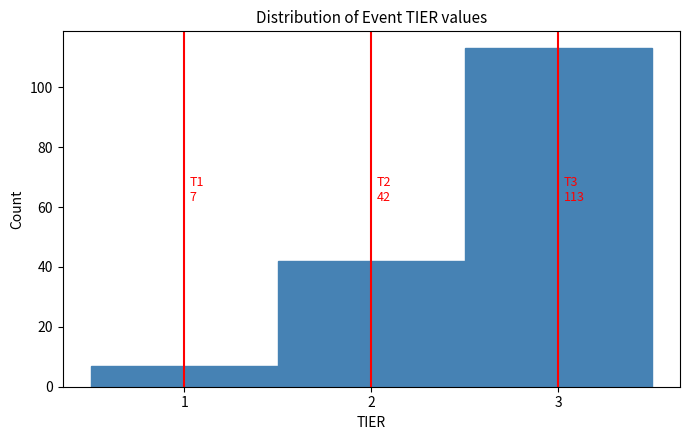

Which range on the x-axis has the tallest bar?

2.5 to 3.5